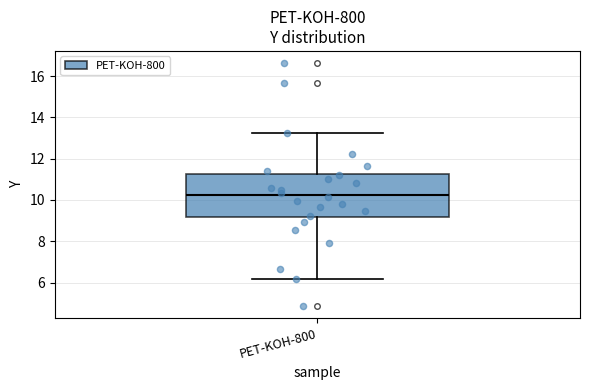

Read this box plot against the y-axis: the position of the median line, the range covered by the box, and the ends of both whiskers. The values are not printed on the chart, so give them approximately, as read against the axis.

median 10.2, box 9.2 to 11.2, whiskers 6.2 to 13.2